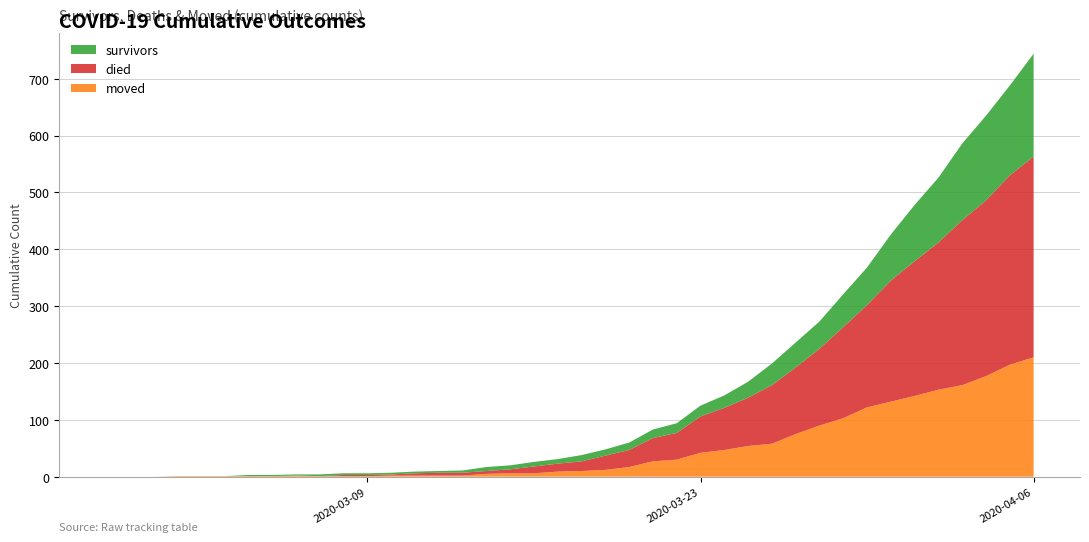

Reading right to left, what are all the values shown in this chart?

survivors: 2020-04-06=181	2020-04-05=158	2020-04-04=149	2020-04-03=135	2020-04-02=114	2020-04-01=99	2020-03-31=81	2020-03-30=66	2020-03-29=58	2020-03-28=48	2020-03-27=44	2020-03-26=38	2020-03-25=28	2020-03-24=22	2020-03-23=19	2020-03-22=17	2020-03-21=15	2020-03-20=13	2020-03-19=11	2020-03-18=11	2020-03-17=8	2020-03-16=8	2020-03-15=7	2020-03-14=7	2020-03-13=4	2020-03-12=3	2020-03-11=3	2020-03-10=3	2020-03-09=3	2020-03-08=3	2020-03-07=3	2020-03-06=2	2020-03-05=2	2020-03-04=2	2020-03-03=0	2020-03-02=0	2020-03-01=0	2020-02-29=0	2020-02-28=0	2020-02-27=0
died: 2020-04-06=353	2020-04-05=333	2020-04-04=309	2020-04-03=290	2020-04-02=259	2020-04-01=237	2020-03-31=213	2020-03-30=180	2020-03-29=160	2020-03-28=135	2020-03-27=117	2020-03-26=103	2020-03-25=85	2020-03-24=74	2020-03-23=64	2020-03-22=47	2020-03-21=41	2020-03-20=30	2020-03-19=25	2020-03-18=17	2020-03-17=14	2020-03-16=12	2020-03-15=7	2020-03-14=5	2020-03-13=5	2020-03-12=5	2020-03-11=4	2020-03-10=2	2020-03-09=2	2020-03-08=2	2020-03-07=0	2020-03-06=0	2020-03-05=0	2020-03-04=0	2020-03-03=0	2020-03-02=0	2020-03-01=0	2020-02-29=0	2020-02-28=0	2020-02-27=0
moved: 2020-04-06=210	2020-04-05=197	2020-04-04=177	2020-04-03=161	2020-04-02=153	2020-04-01=142	2020-03-31=132	2020-03-30=122	2020-03-29=103	2020-03-28=90	2020-03-27=75	2020-03-26=58	2020-03-25=54	2020-03-24=47	2020-03-23=42	2020-03-22=30	2020-03-21=27	2020-03-20=17	2020-03-19=12	2020-03-18=10	2020-03-17=9	2020-03-16=6	2020-03-15=6	2020-03-14=5	2020-03-13=2	2020-03-12=2	2020-03-11=2	2020-03-10=2	2020-03-09=1	2020-03-08=1	2020-03-07=1	2020-03-06=2	2020-03-05=1	2020-03-04=1	2020-03-03=1	2020-03-02=1	2020-03-01=1	2020-02-29=0	2020-02-28=0	2020-02-27=0